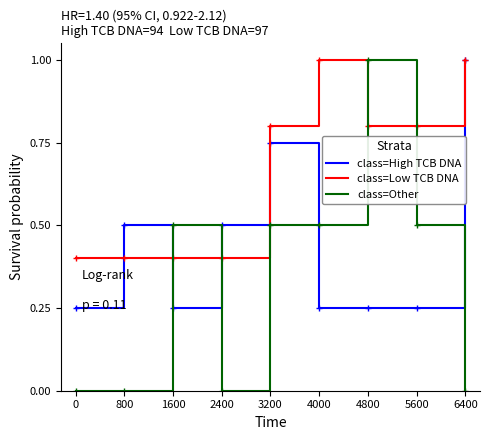

How many intersections are there between class=High TCB DNA and class=Other?

4